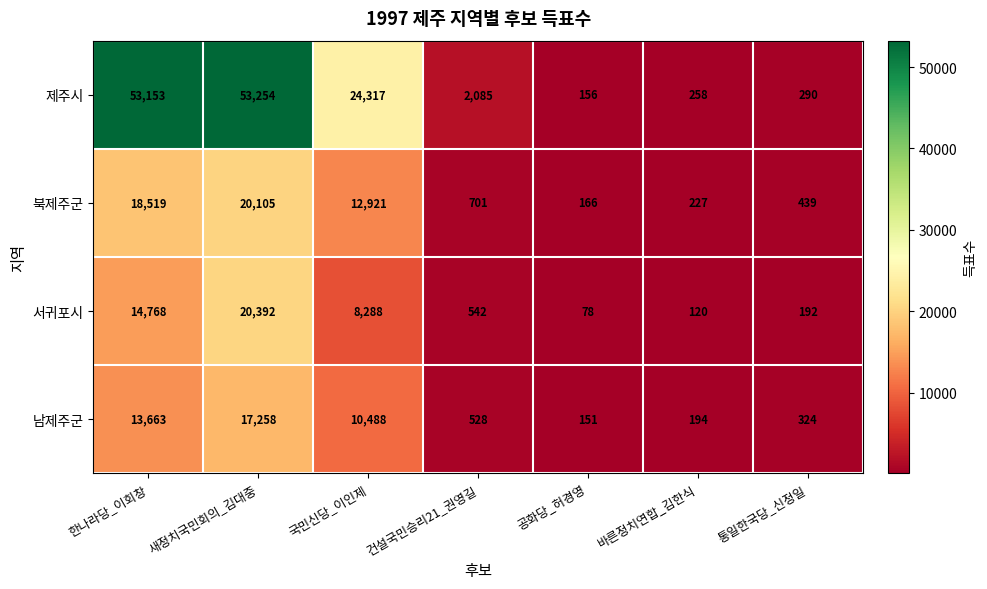

Where is 제주시 nearest to the value 26705?

국민신당_이인제